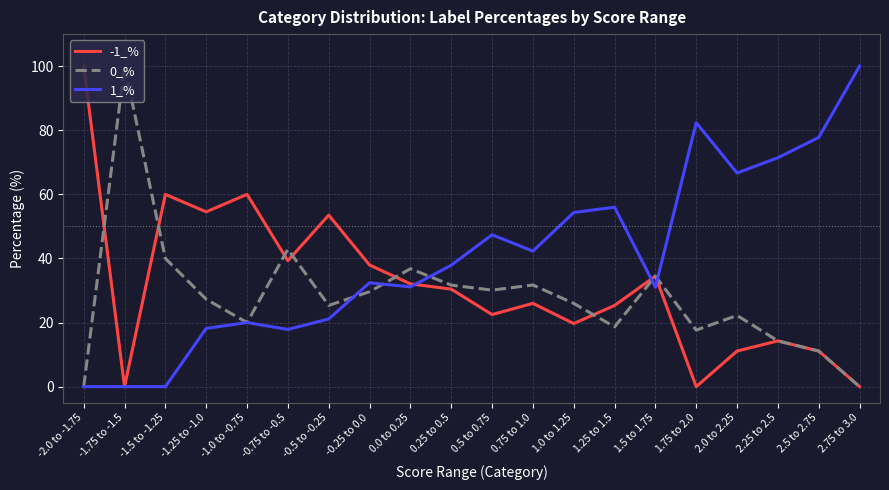

What is the difference between the highest and lowest values at 0.5 to 0.75?

24.9